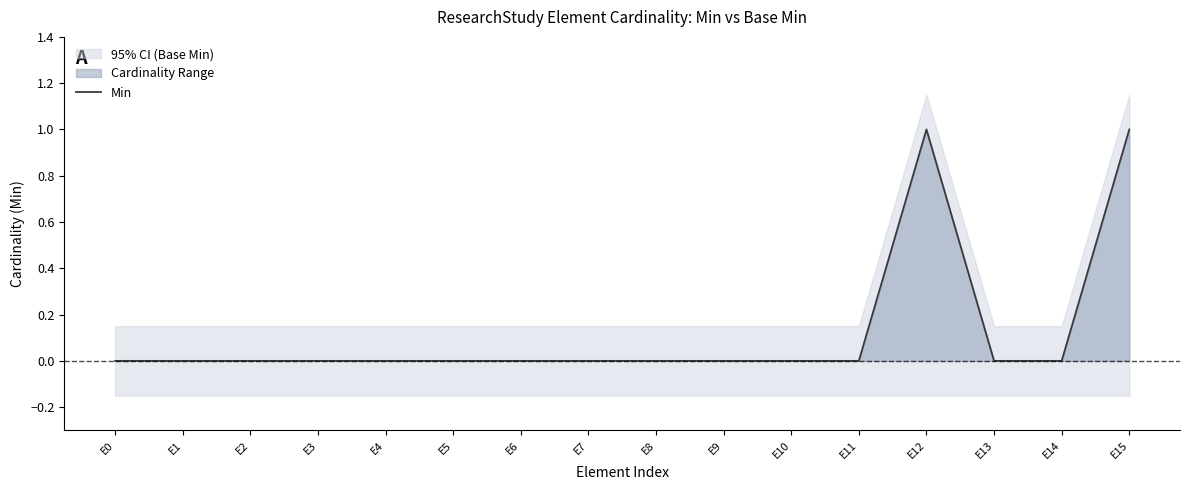

True or false: the data shows 0 at E5.

True